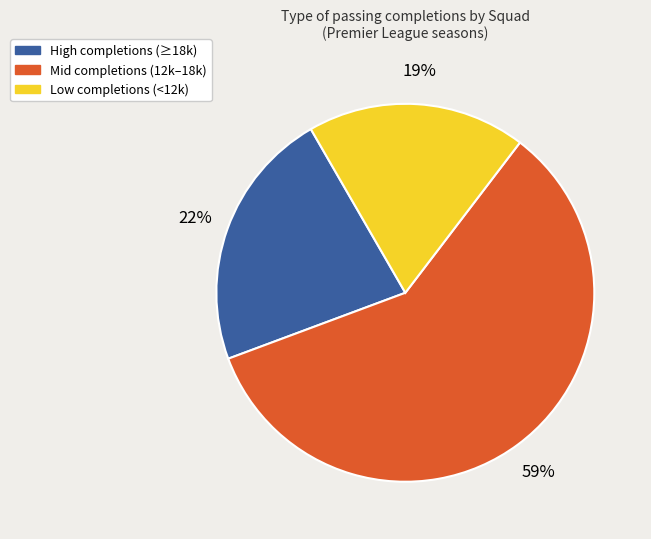

To the nearest percent, what percentage of the pie is Low completions (<12k)?

19%